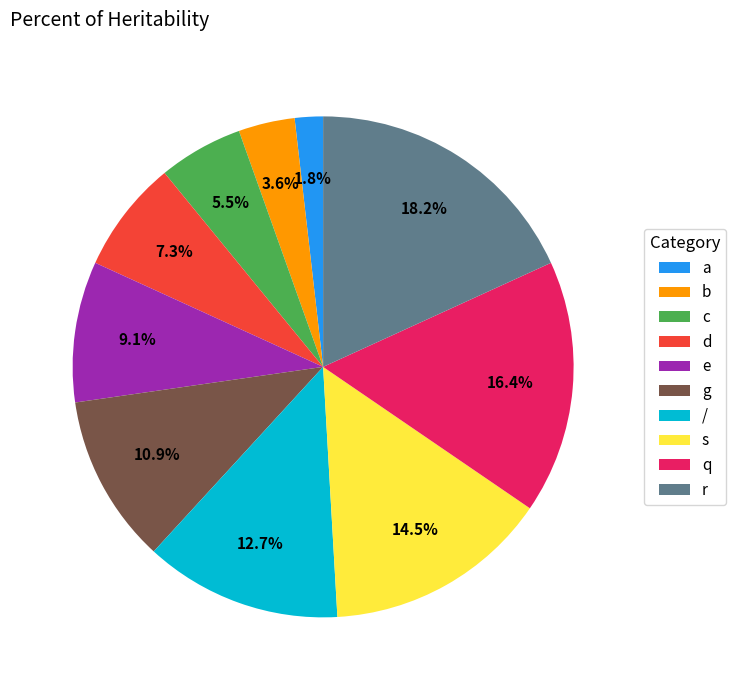

To the nearest percent, what is the combined percentage of b and s?

18%